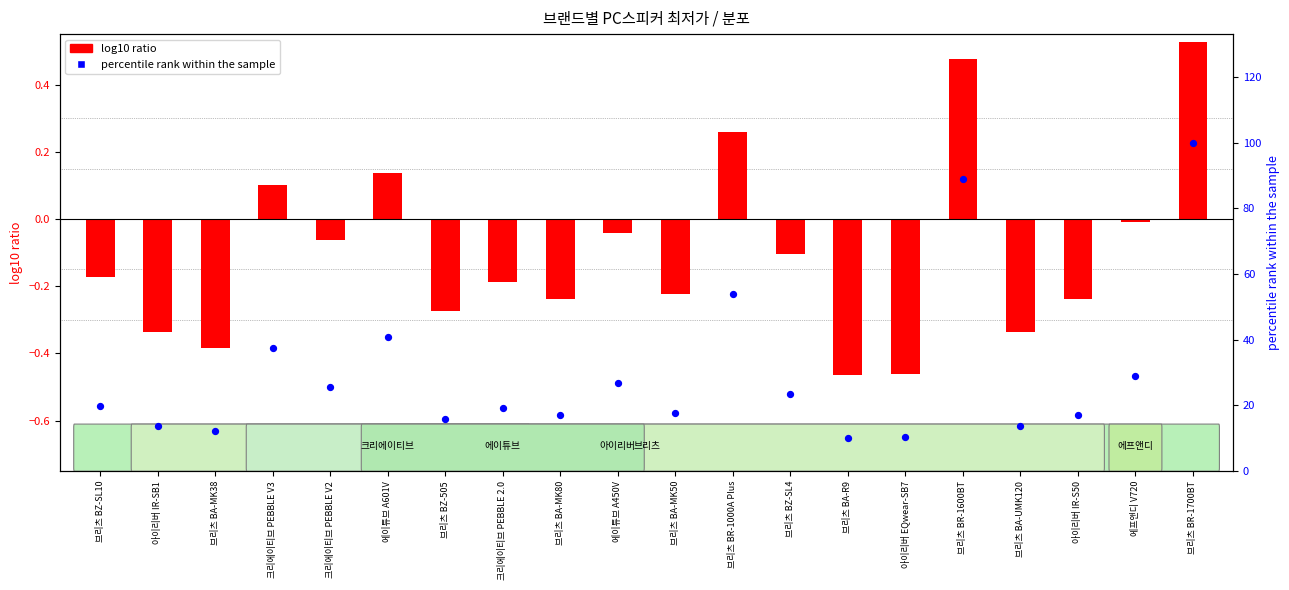

Is the value of log10 ratio at 아이리버 IR-S50 greater than the value of percentile rank within the sample at 브리츠 BR-1600BT?

No